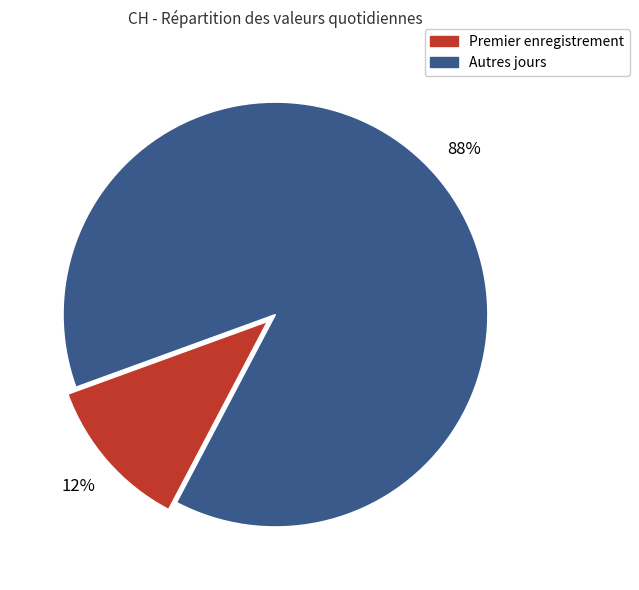

Does any single category account for the majority?

Yes